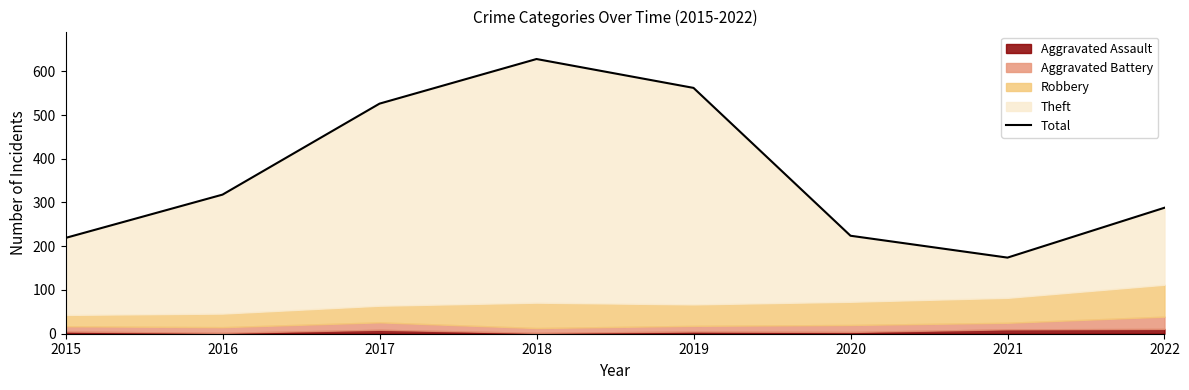

At which category does the data reach its first local peak?

2018